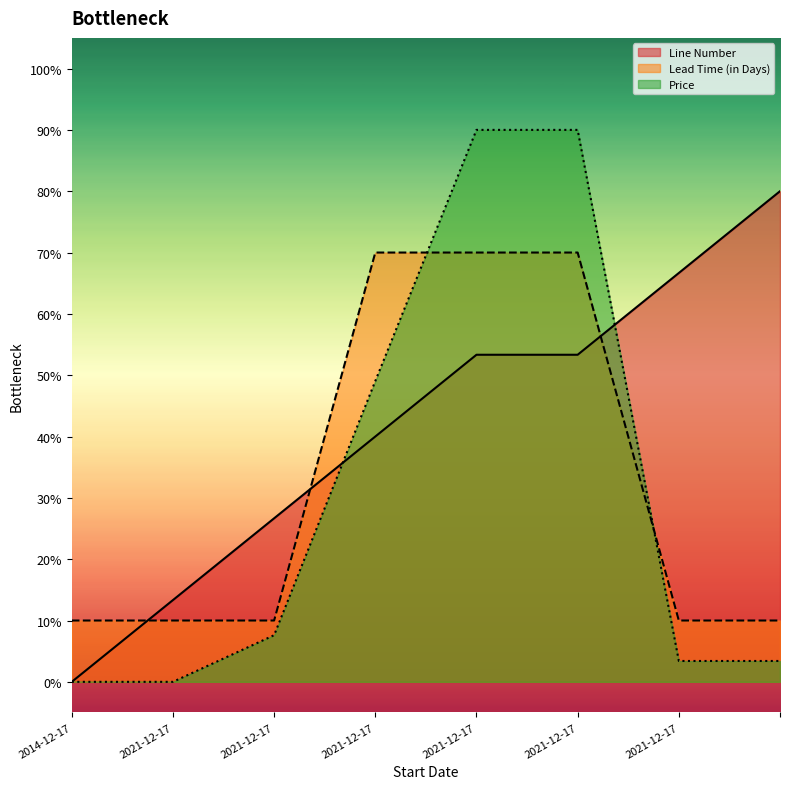

What is the difference between the maximum and minimum values in the Price series?

90.0